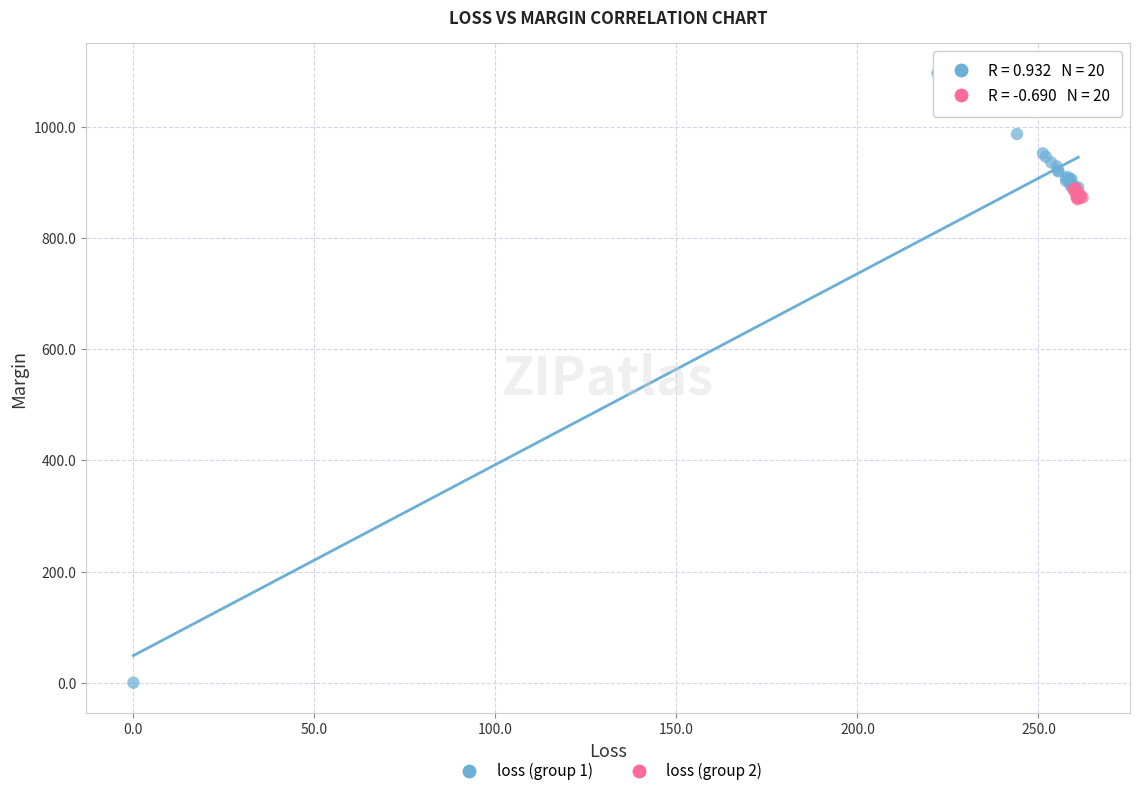

What are all the series names shown in the legend?

loss (group 1), loss (group 2)